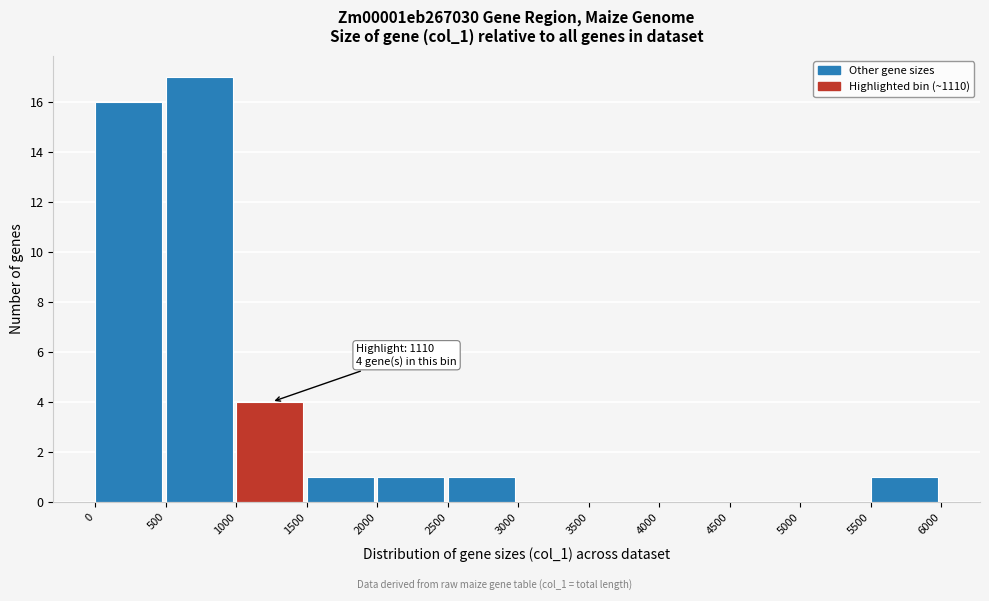

Which range on the x-axis has the tallest bar?

500 to 1000